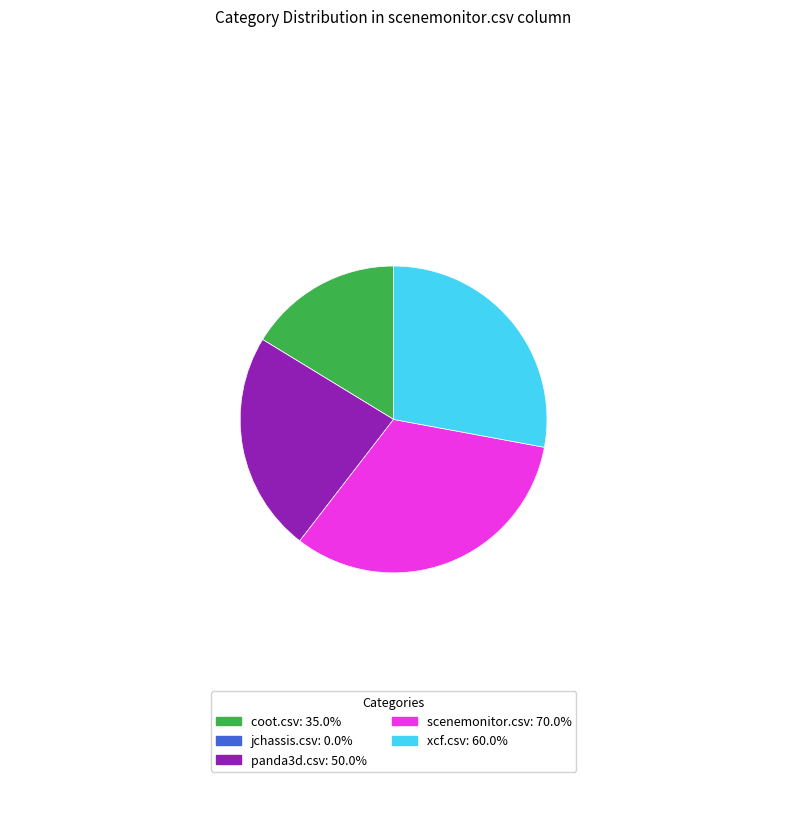

Do panda3d.csv: 50.0% and scenemonitor.csv: 70.0% together represent more than half of the pie?

Yes